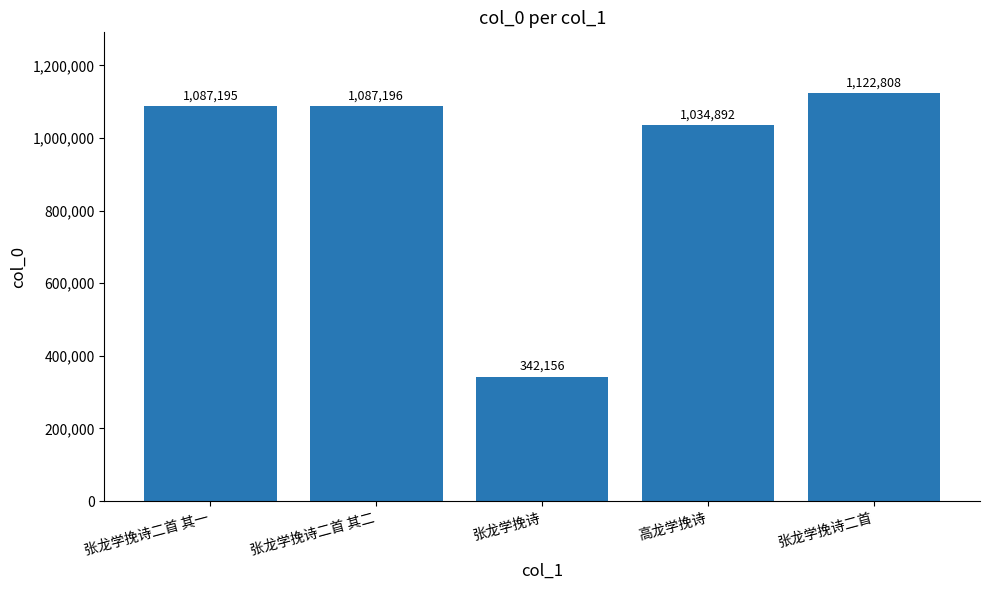

Rank the categories by value from highest to lowest.

张龙学挽诗二首, 张龙学挽诗二首 其二, 张龙学挽诗二首 其一, 高龙学挽诗, 张龙学挽诗